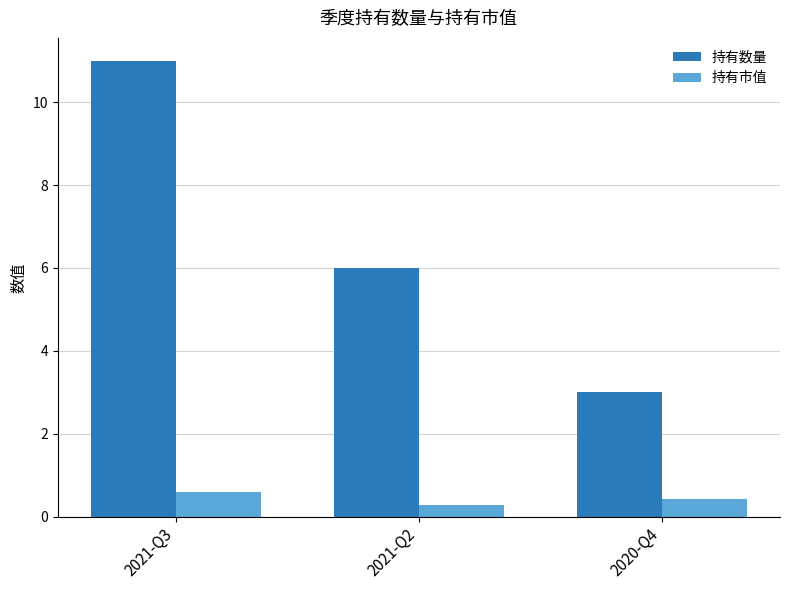

How many 持有市值 values are between 0 and 1?

3